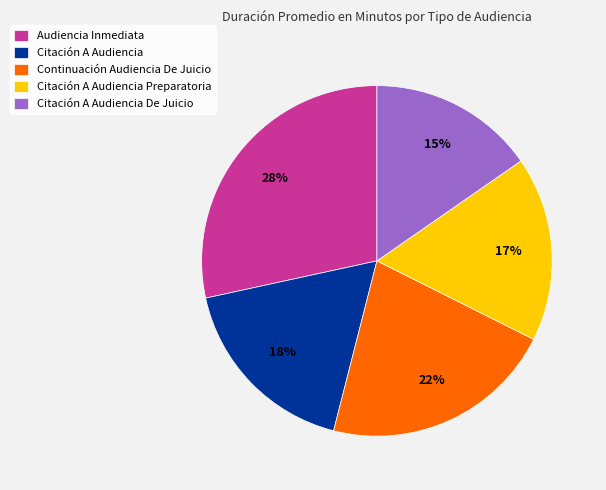

Which has a higher value, Citación A Audiencia Preparatoria or Continuación Audiencia De Juicio?

Continuación Audiencia De Juicio